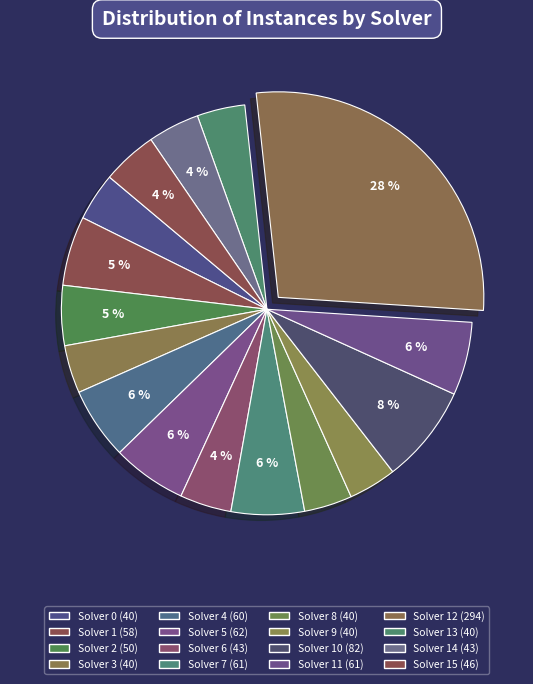

To the nearest percent, what is the difference between the largest and smallest slice percentages?

24%